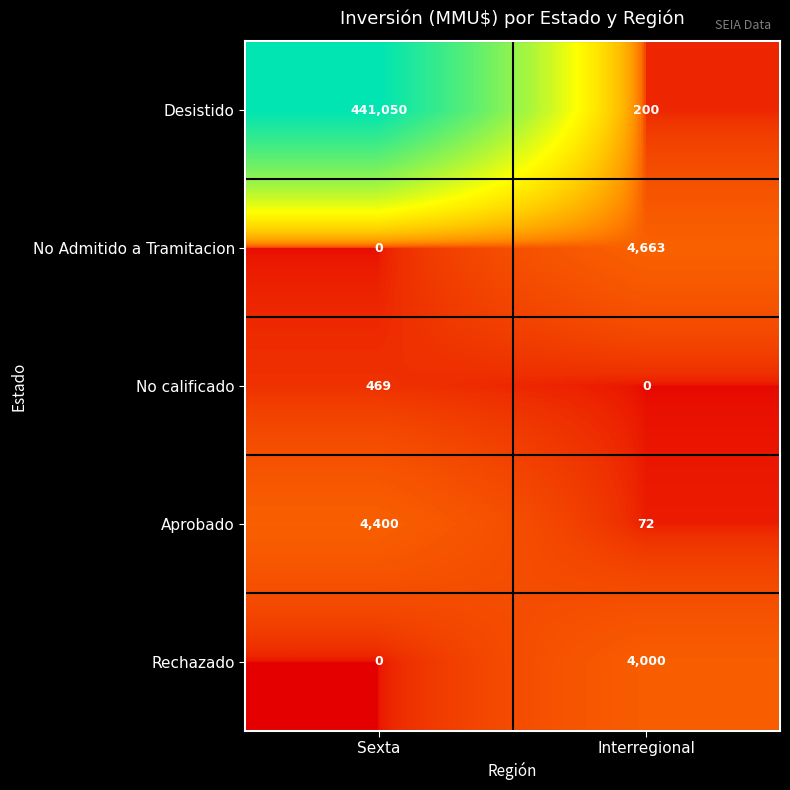

List the series in order of their peak value, lowest first.

No calificado, Rechazado, Aprobado, No Admitido a Tramitacion, Desistido